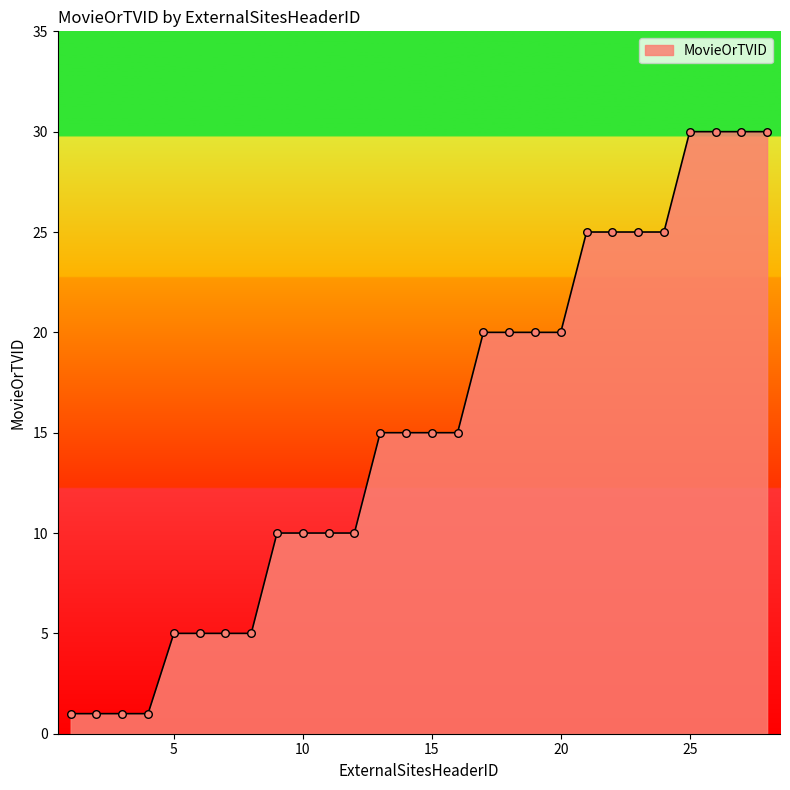

What is the greatest value displayed?

30